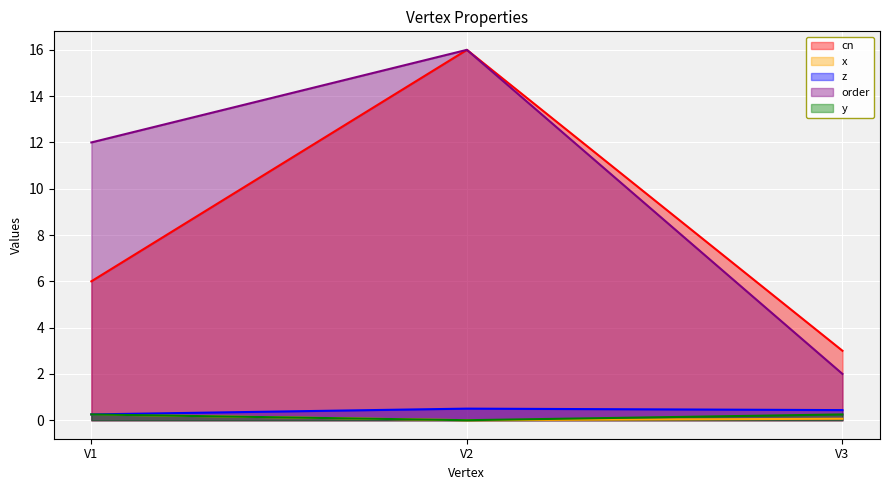

Rank the series by their maximum value, from highest to lowest.

cn, order, z, x, y